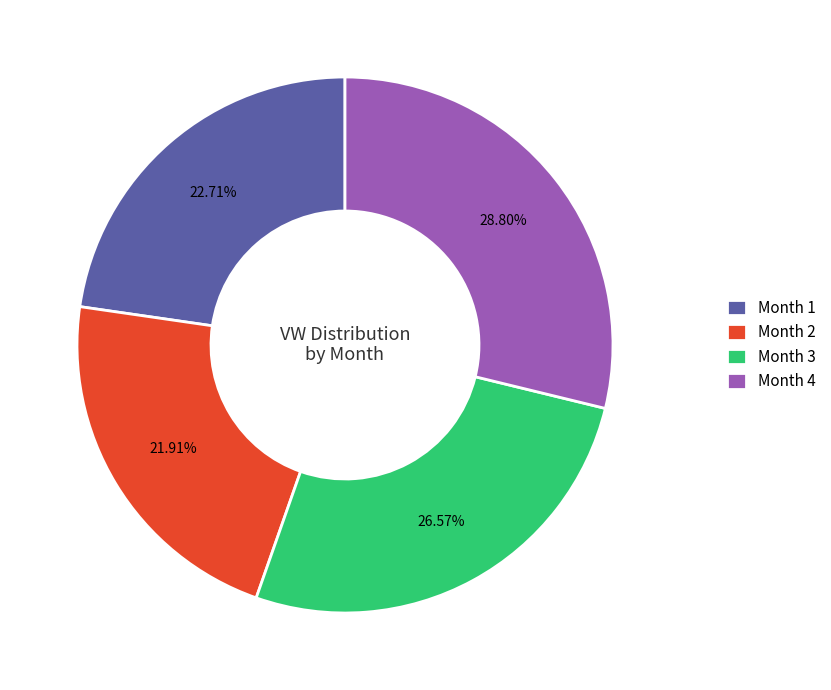

Combined, what portion of the pie is Month 1 and Month 2?

44.6%